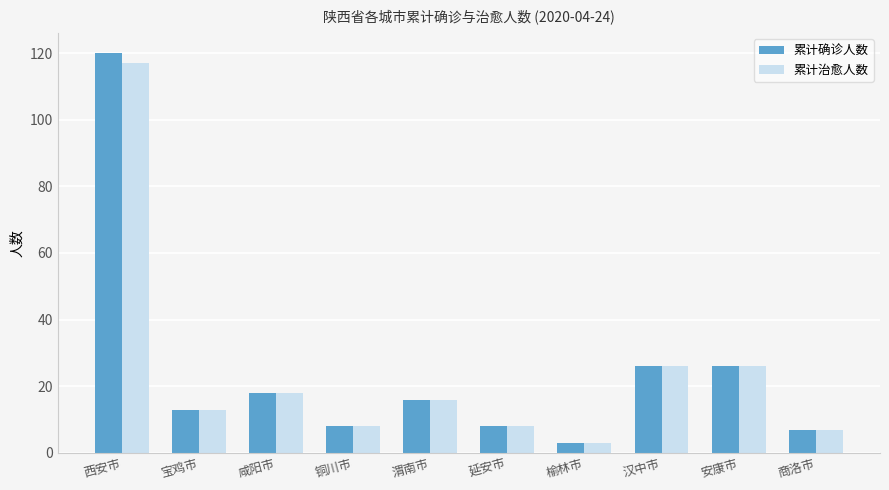

What position from the right is 商洛市?

1